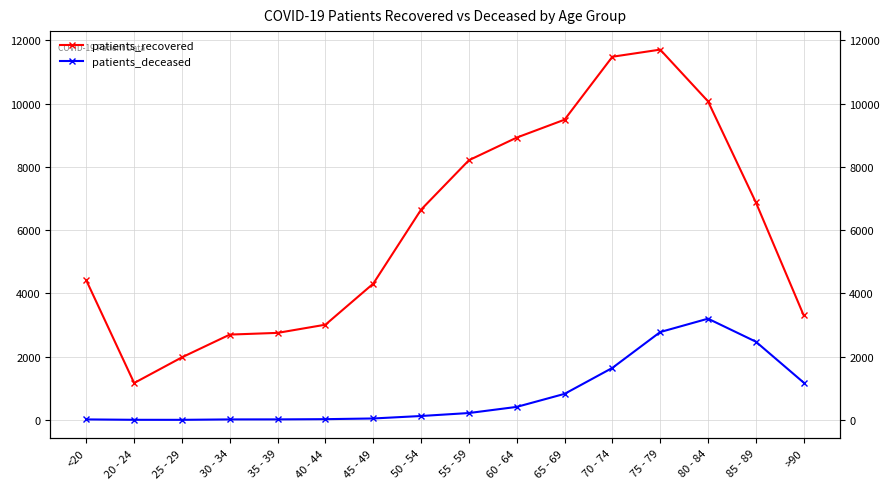

List the labels in order of patients_recovered value, smallest first.

20 - 24, 25 - 29, 30 - 34, 35 - 39, 40 - 44, >90, 45 - 49, <20, 50 - 54, 85 - 89, 55 - 59, 60 - 64, 65 - 69, 80 - 84, 70 - 74, 75 - 79